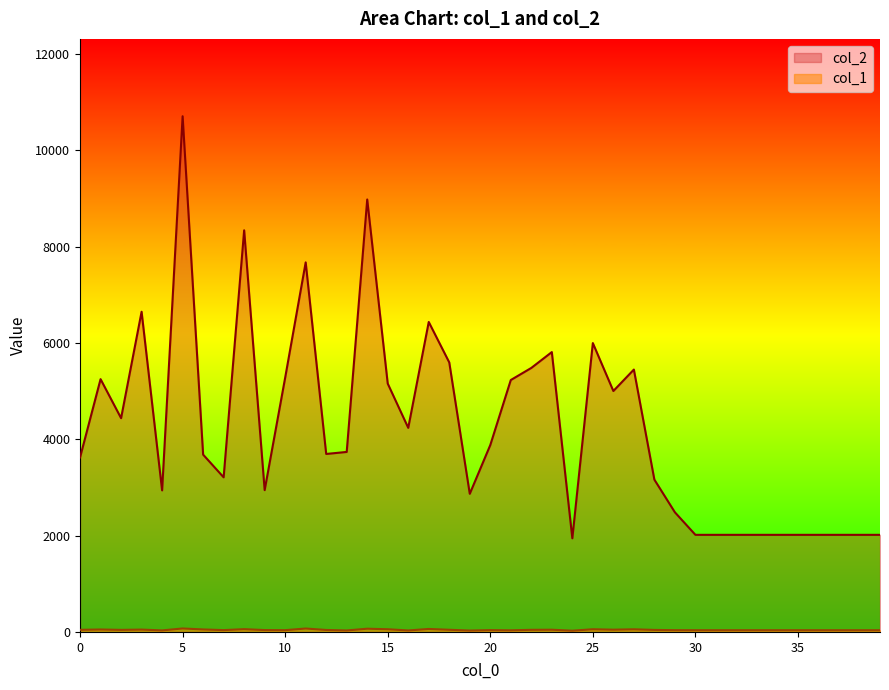

Is it true that col_1 equals 26 at 9?

False